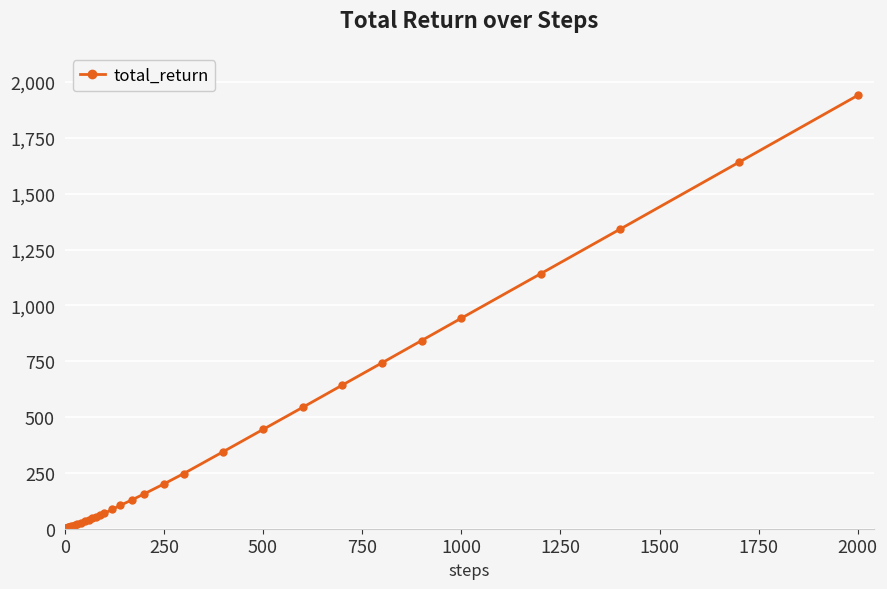

Does the chart display data point markers on the line(s)?

Yes